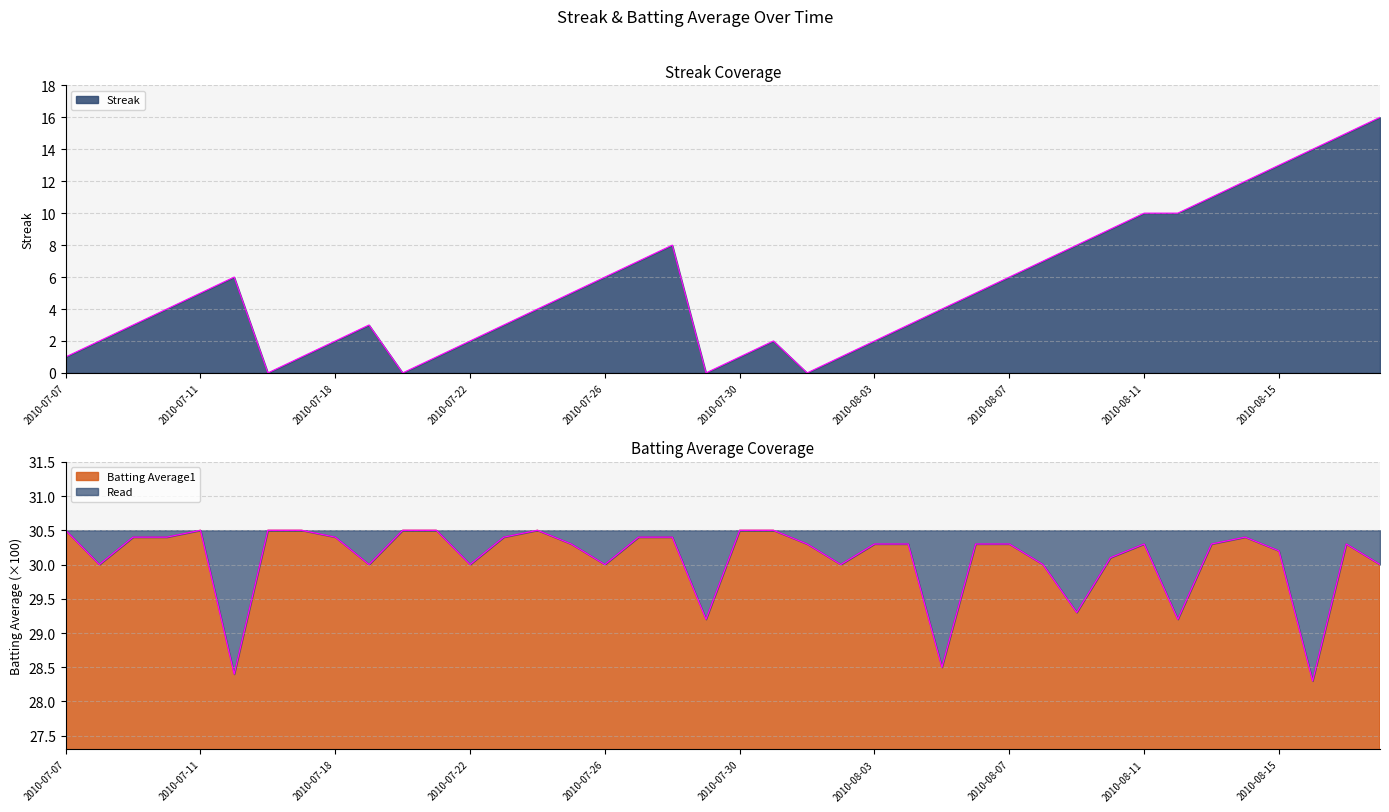

What is the difference between the maximum and minimum values in the Streak series?

16.0